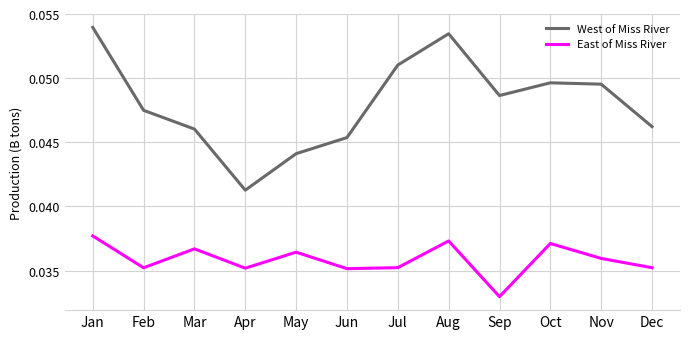

At which label is West of Miss River closest to 0?

Apr